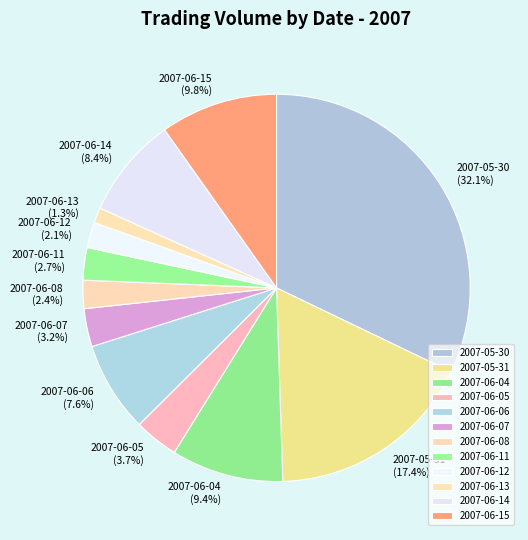

Which has a higher value, 2007-06-12 or 2007-06-07?

2007-06-07